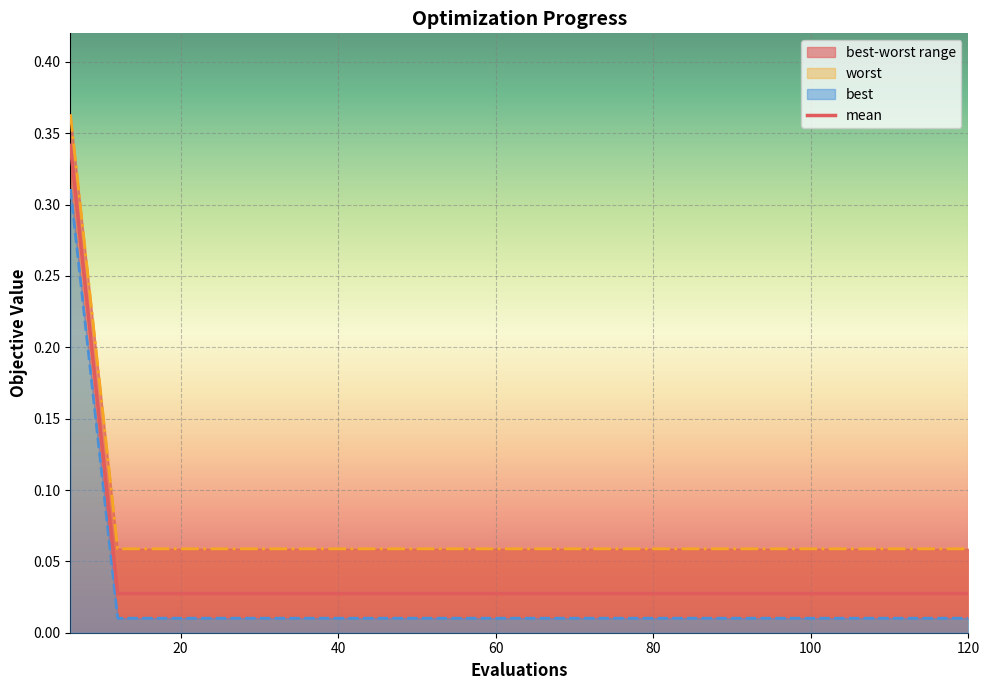

True or false: best and worst cross at least once.

False